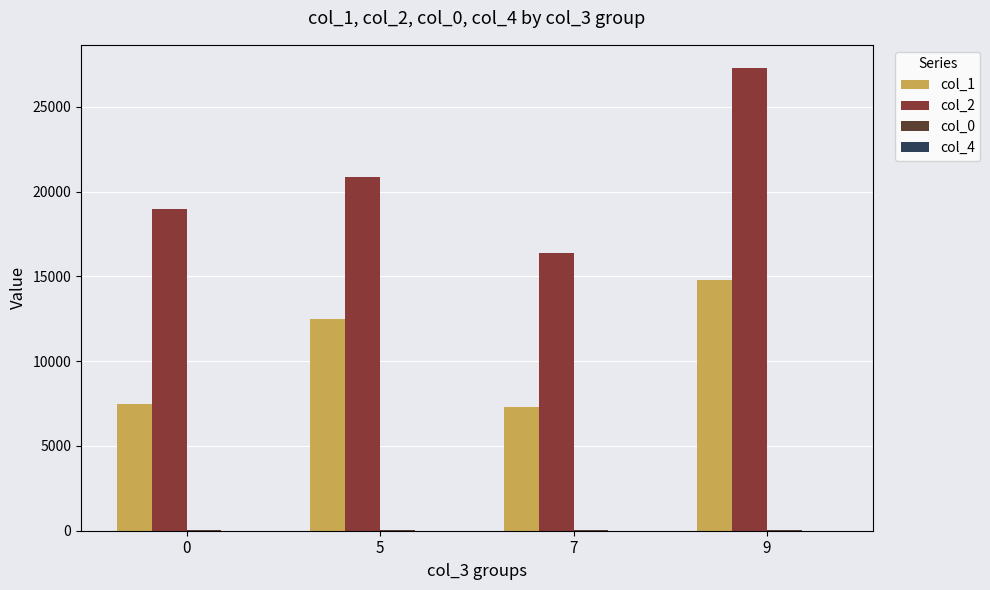

How many groups of bars are there?

4